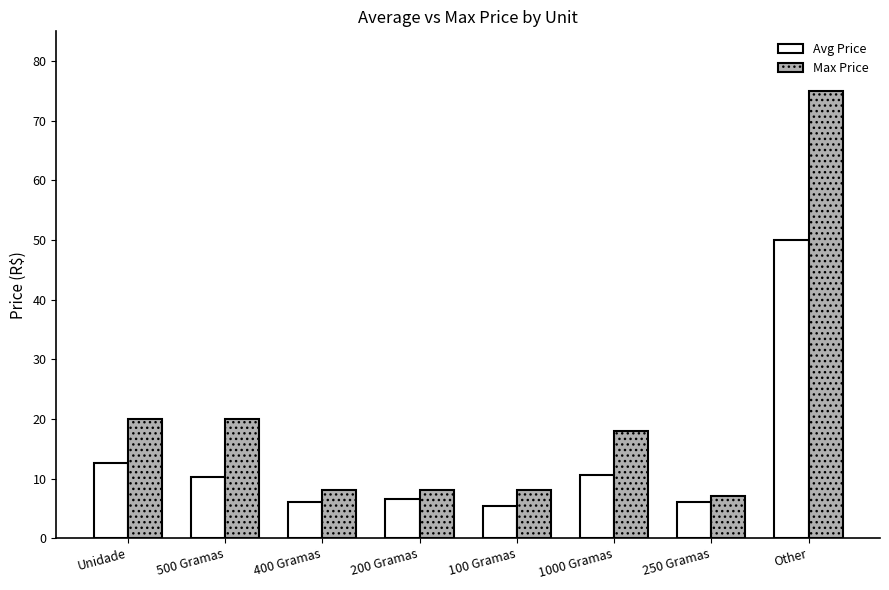

Which series has the largest range (max minus min)?

Max Price